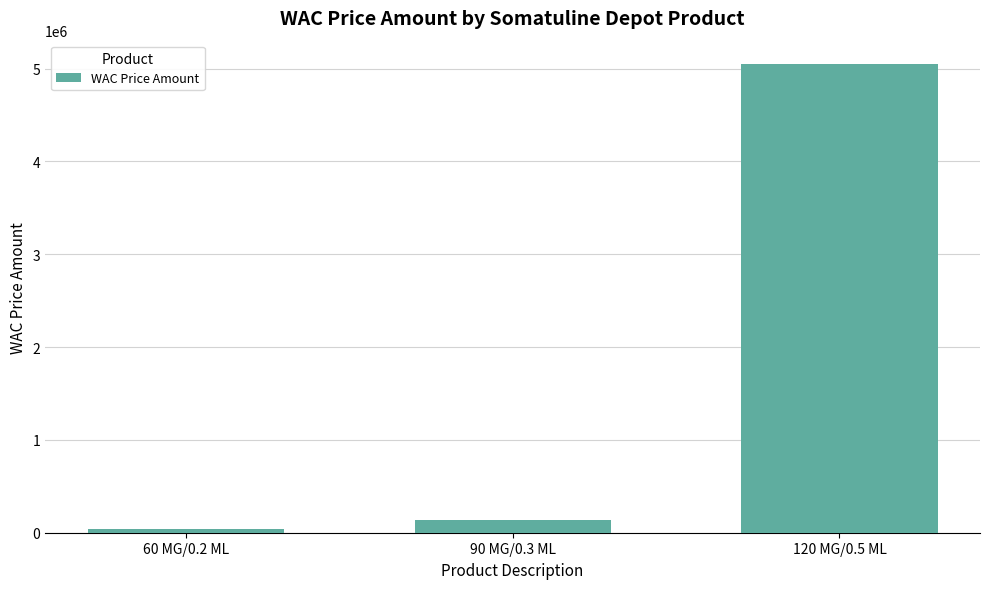

Reading left to right, transcribe all the data shown in this chart.

60 MG/0.2 ML=36528	90 MG/0.3 ML=139956	120 MG/0.5 ML=5048684